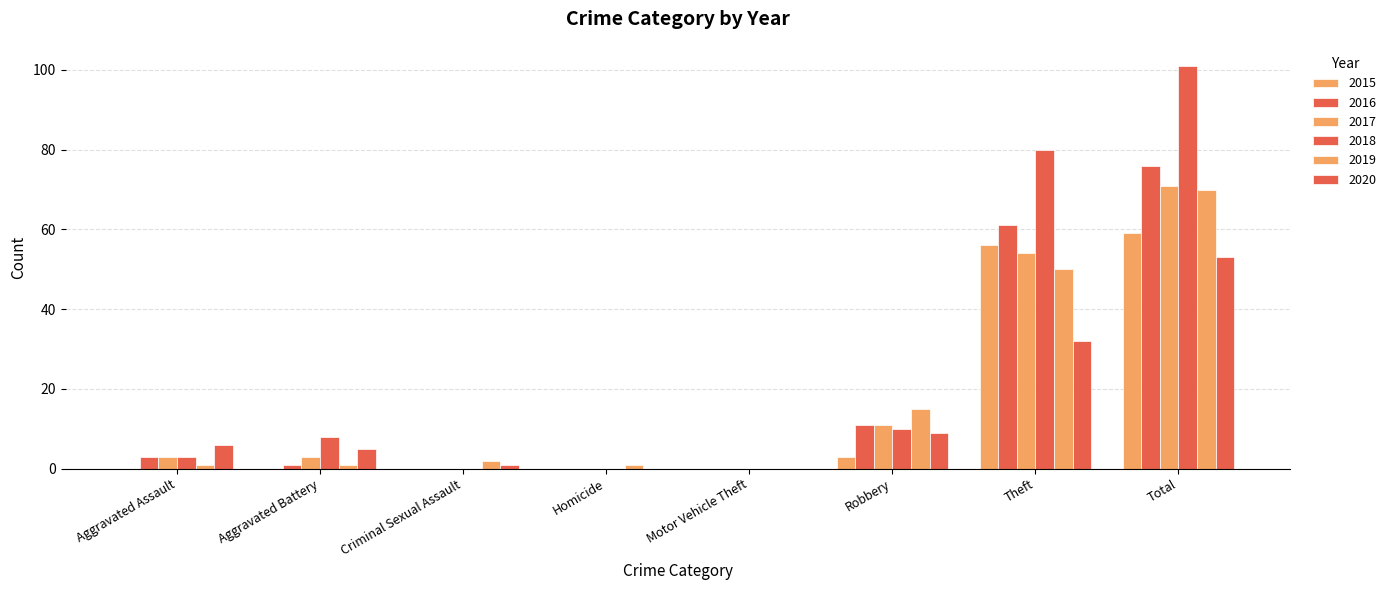

Reading left to right, extract all data points from this chart.

2015: Aggravated Assault=0	Aggravated Battery=0	Criminal Sexual Assault=0	Homicide=0	Motor Vehicle Theft=0	Robbery=3	Theft=56	Total=59
2016: Aggravated Assault=3	Aggravated Battery=1	Criminal Sexual Assault=0	Homicide=0	Motor Vehicle Theft=0	Robbery=11	Theft=61	Total=76
2017: Aggravated Assault=3	Aggravated Battery=3	Criminal Sexual Assault=0	Homicide=0	Motor Vehicle Theft=0	Robbery=11	Theft=54	Total=71
2018: Aggravated Assault=3	Aggravated Battery=8	Criminal Sexual Assault=0	Homicide=0	Motor Vehicle Theft=0	Robbery=10	Theft=80	Total=101
2019: Aggravated Assault=1	Aggravated Battery=1	Criminal Sexual Assault=2	Homicide=1	Motor Vehicle Theft=0	Robbery=15	Theft=50	Total=70
2020: Aggravated Assault=6	Aggravated Battery=5	Criminal Sexual Assault=1	Homicide=0	Motor Vehicle Theft=0	Robbery=9	Theft=32	Total=53